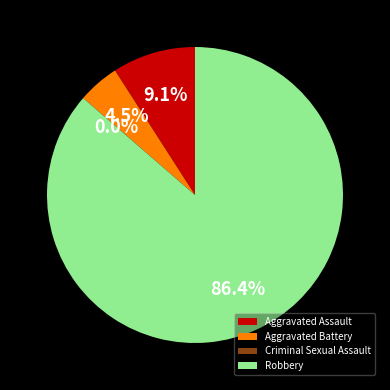

Rank the categories by value from lowest to highest.

Criminal Sexual Assault, Aggravated Battery, Aggravated Assault, Robbery